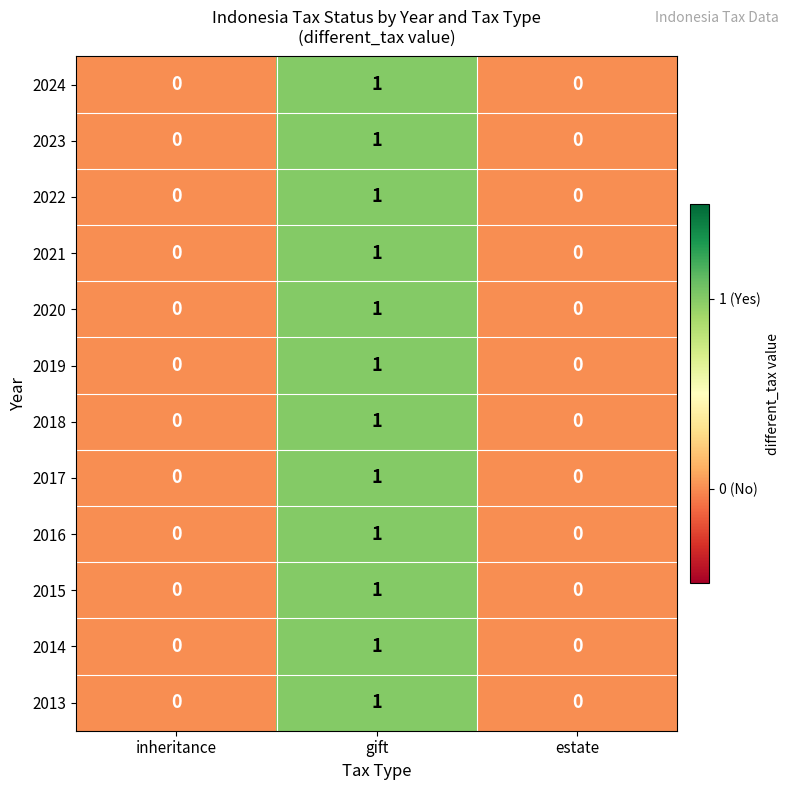

The 2024 series shows 1 at gift. True or false?

True